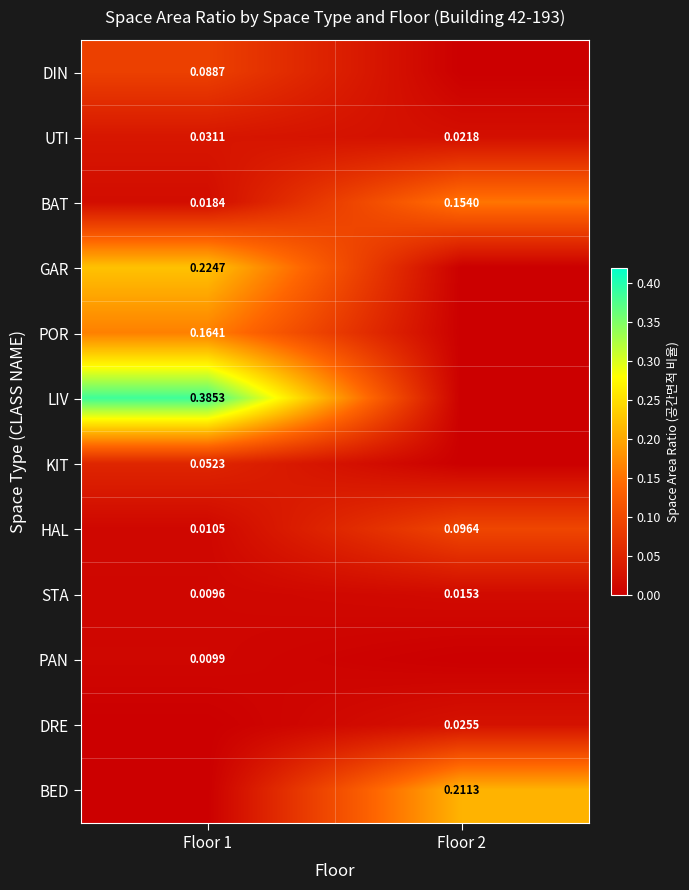

Count the number of data series in this chart.

12